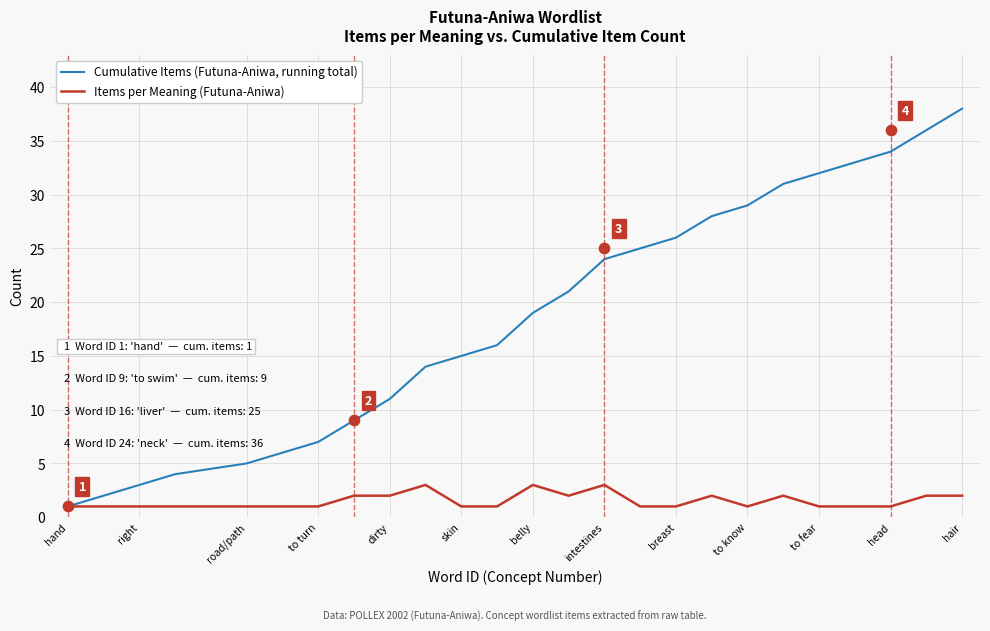

Which series has the largest total across all categories?

Cumulative Items (Futuna-Aniwa, running total)